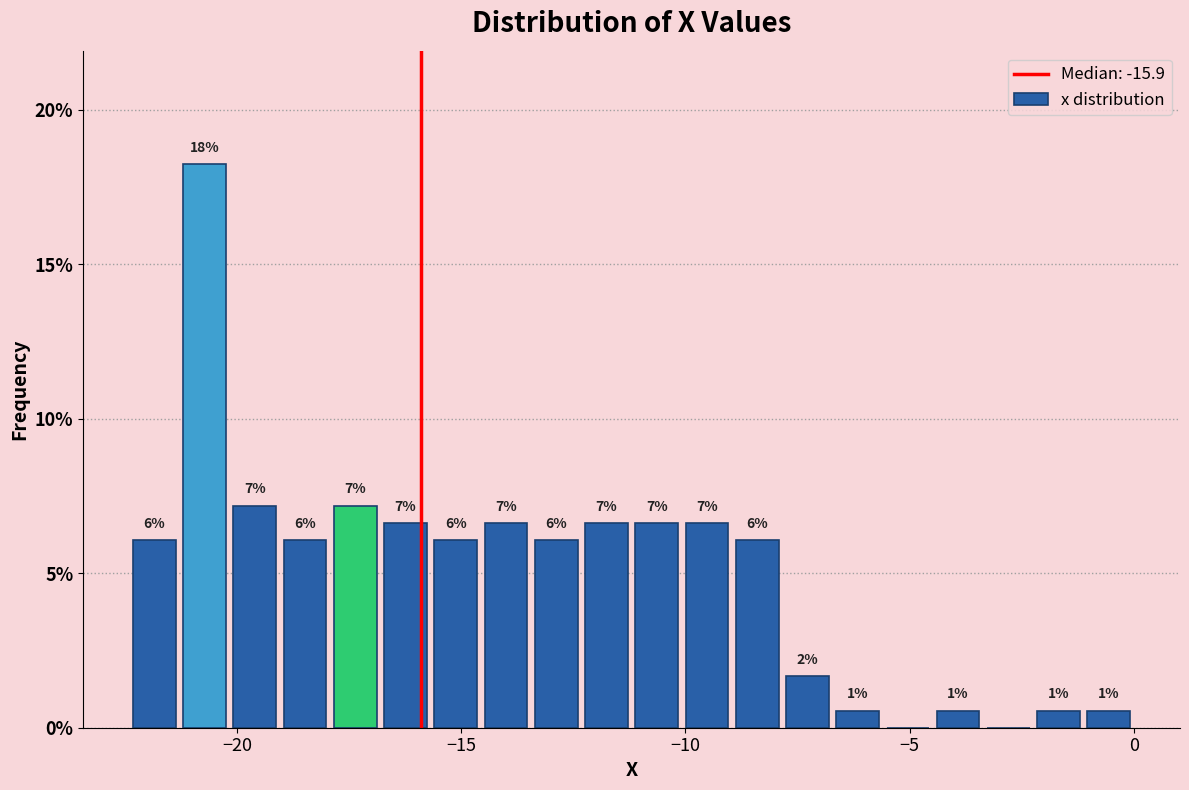

Read against the x-axis, roughly where is the centre of the tallest bar?

-20.5